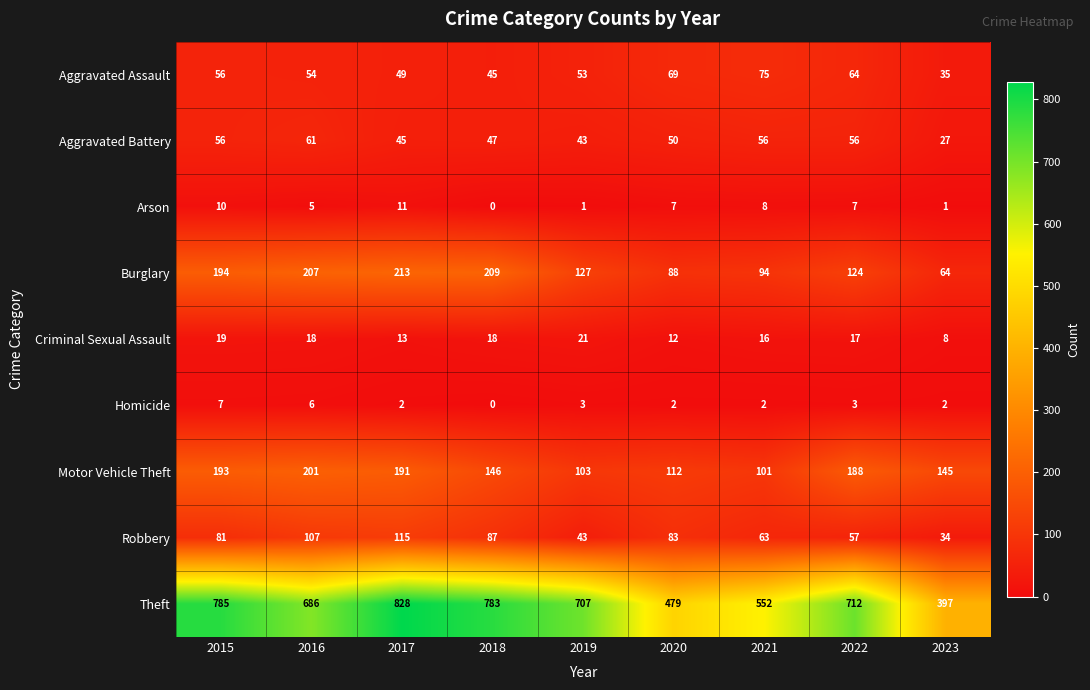

Which series has the widest spread of values?

Theft